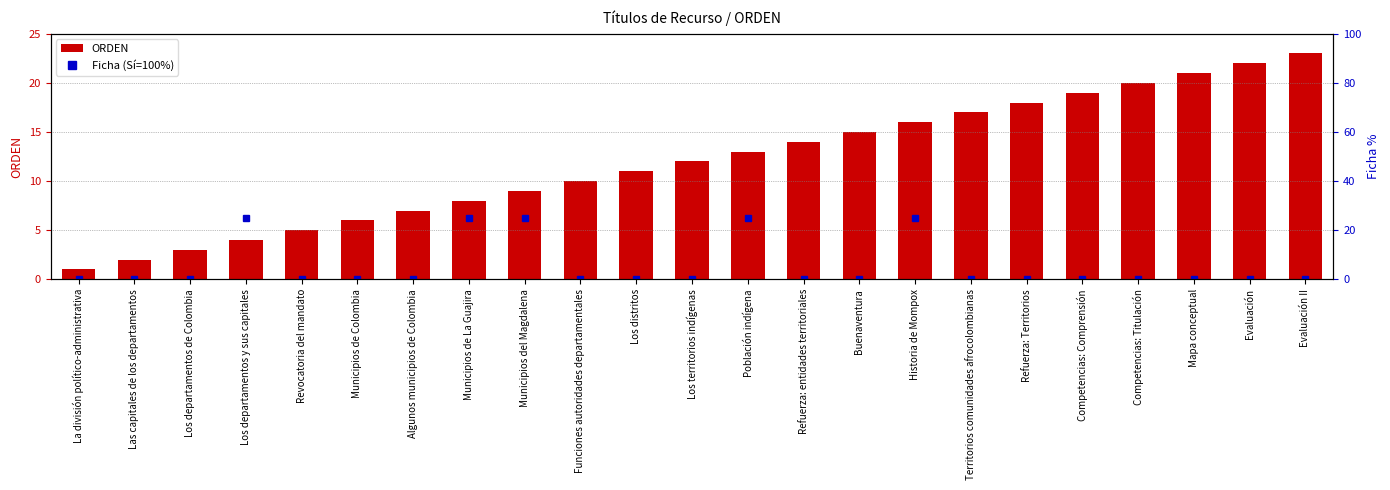

Which series has the widest spread of values?

Ficha (Sí=100%)